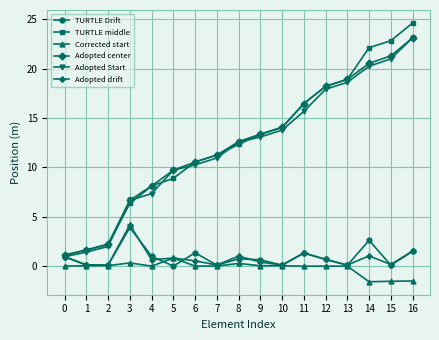

Which series has the largest range (max minus min)?

TURTLE middle